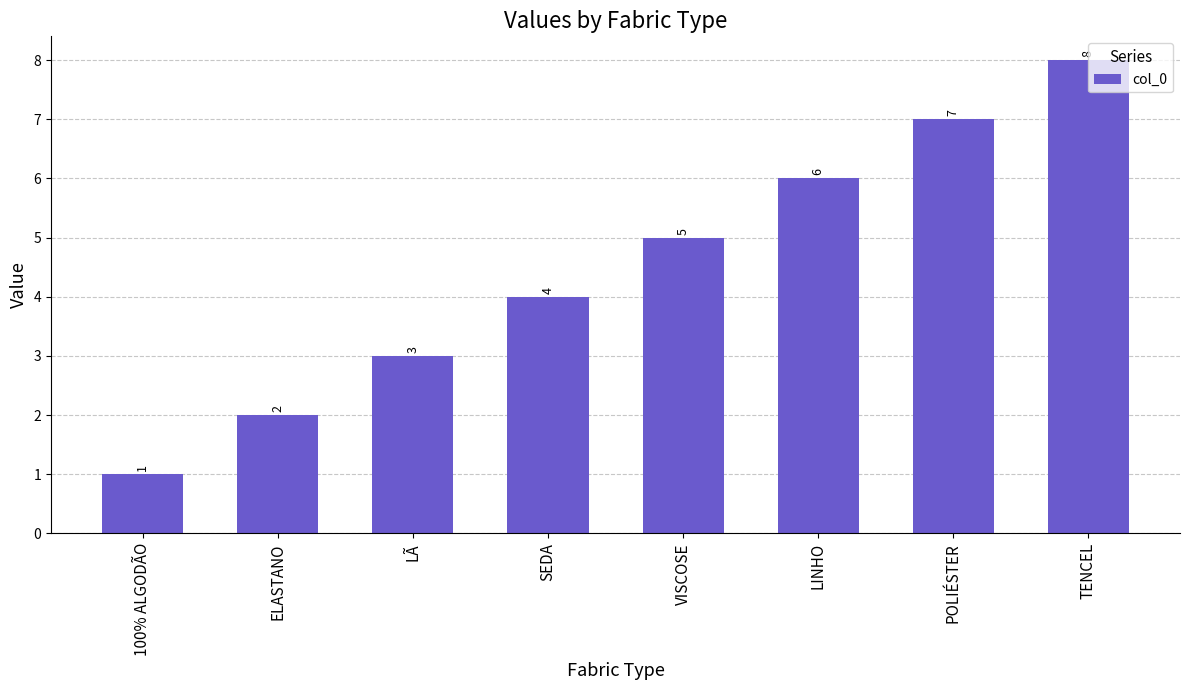

What is the difference between the values at LÃ and POLIÉSTER?

4